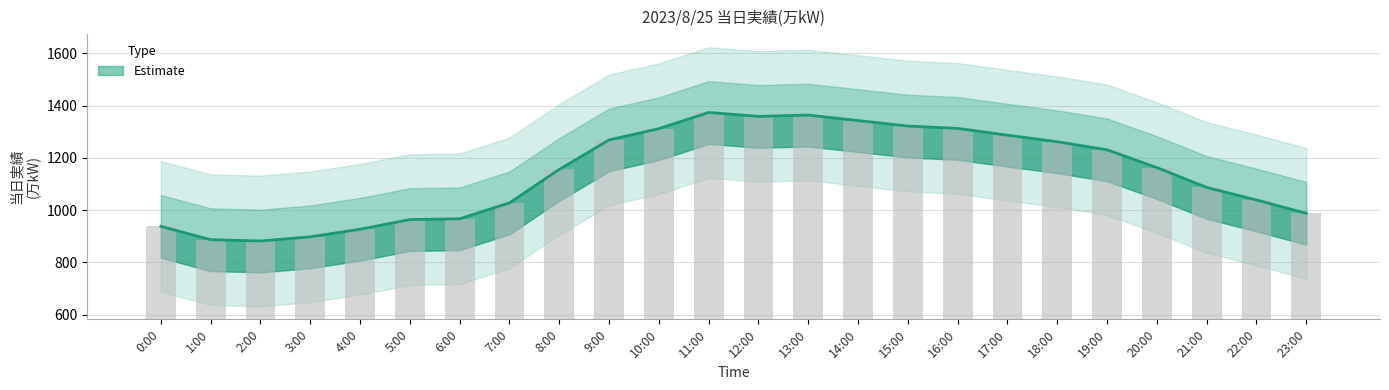

What is the sum of the values at 9:00 and 11:00?

2643